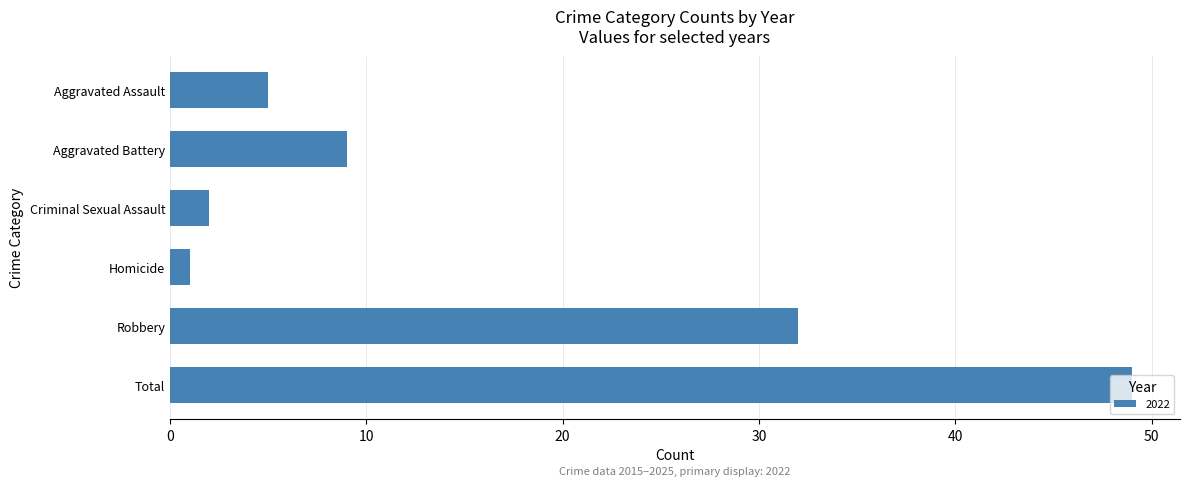

At which label is the value closest to 25?

Robbery